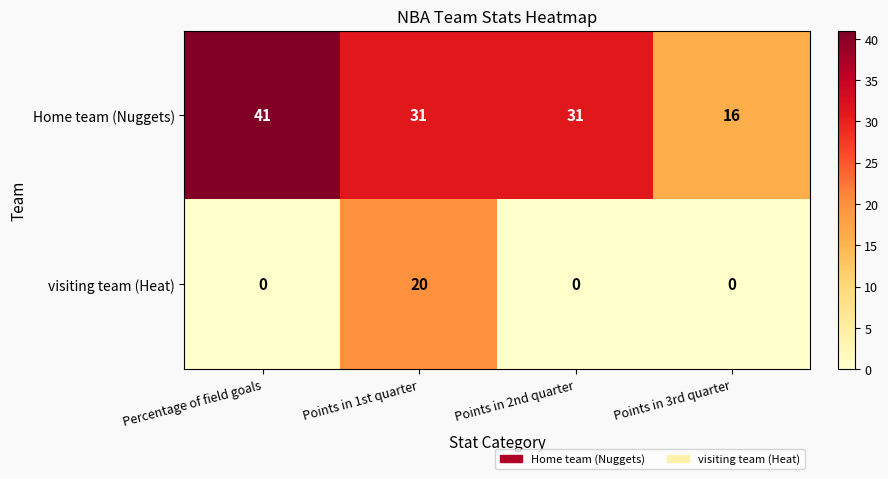

Reading left to right, what are all the values shown in this chart?

Home team (Nuggets): Percentage of field goals=41	Points in 1st quarter=31	Points in 2nd quarter=31	Points in 3rd quarter=16
visiting team (Heat): Percentage of field goals=0	Points in 1st quarter=20	Points in 2nd quarter=0	Points in 3rd quarter=0